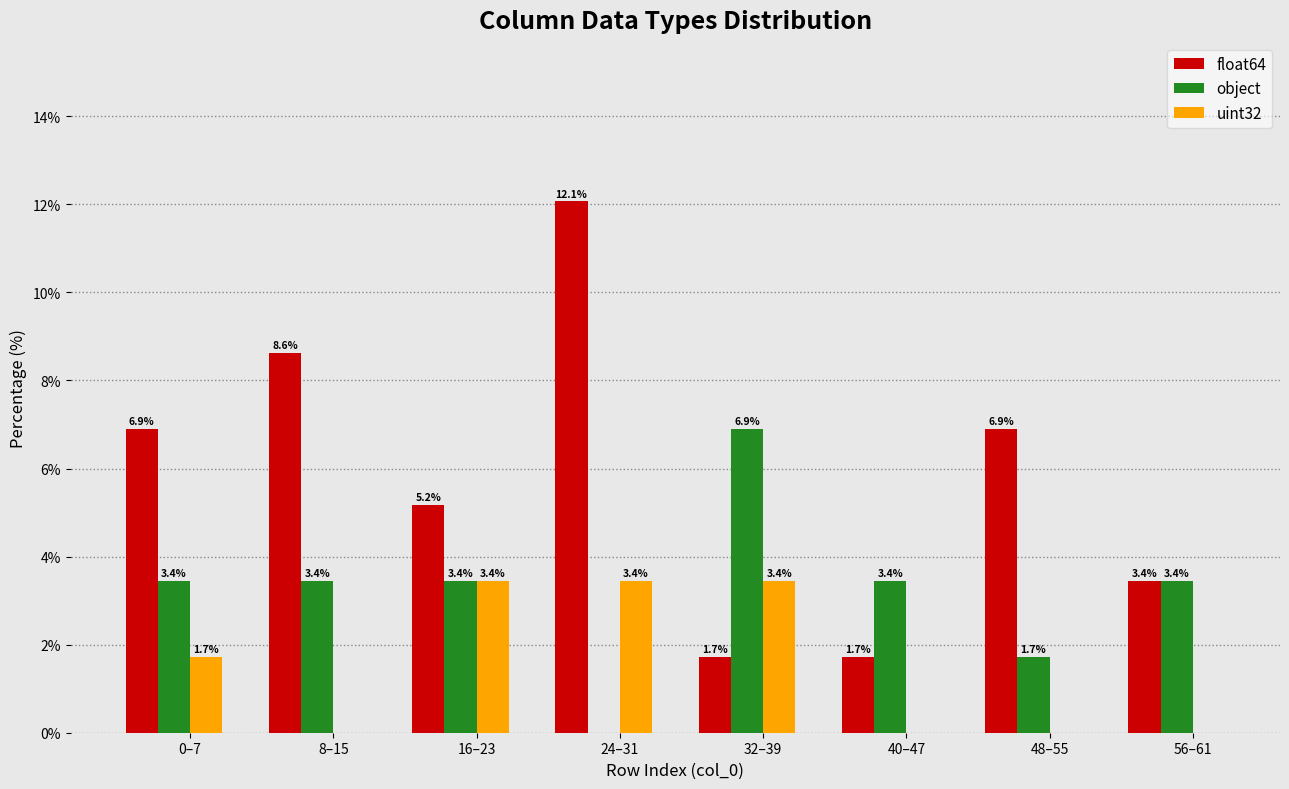

Reading left to right, extract all data points from this chart.

float64: 0–7=6.9	8–15=8.6	16–23=5.2	24–31=12.1	32–39=1.7	40–47=1.7	48–55=6.9	56–61=3.4
object: 0–7=3.4	8–15=3.4	16–23=3.4	24–31=0.0	32–39=6.9	40–47=3.4	48–55=1.7	56–61=3.4
uint32: 0–7=1.7	8–15=0.0	16–23=3.4	24–31=3.4	32–39=3.4	40–47=0.0	48–55=0.0	56–61=0.0